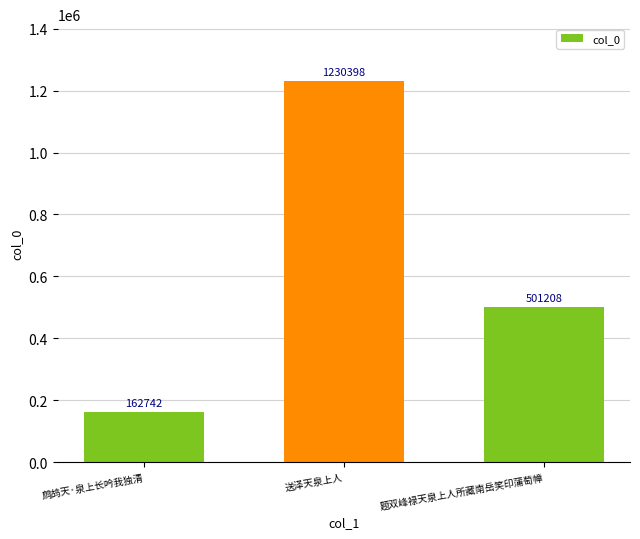

What is the difference between the maximum and minimum values?

1067656